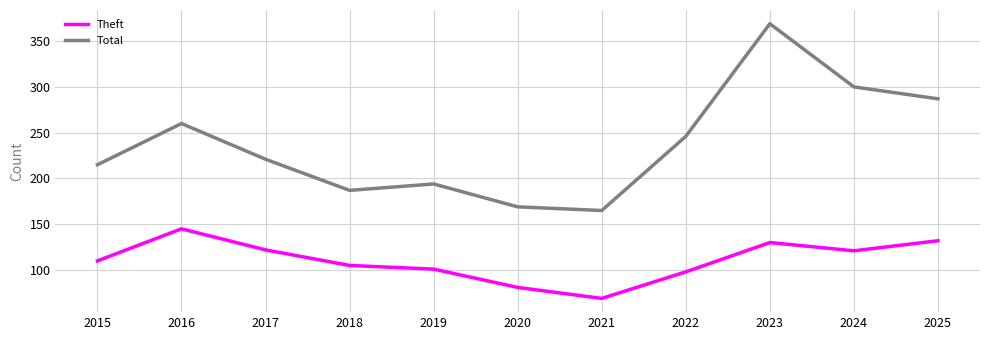

At 2025, list the series in order from smallest to largest.

Theft, Total